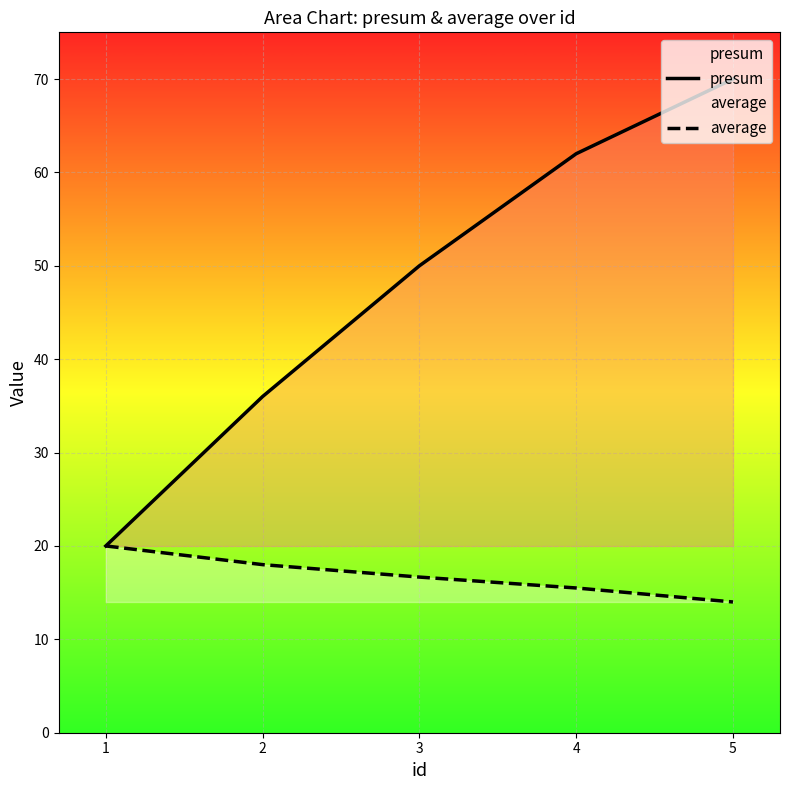

Does the chart display data point markers on the line(s)?

No